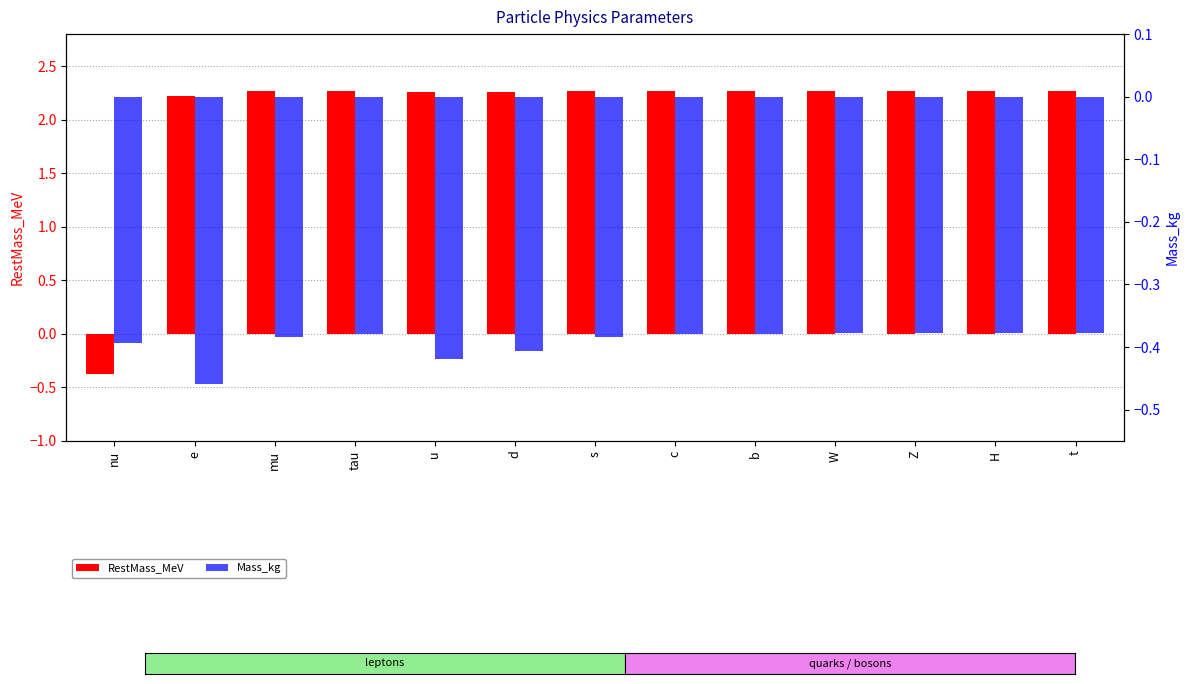

List the series in order of their peak value, lowest first.

Mass_kg, RestMass_MeV